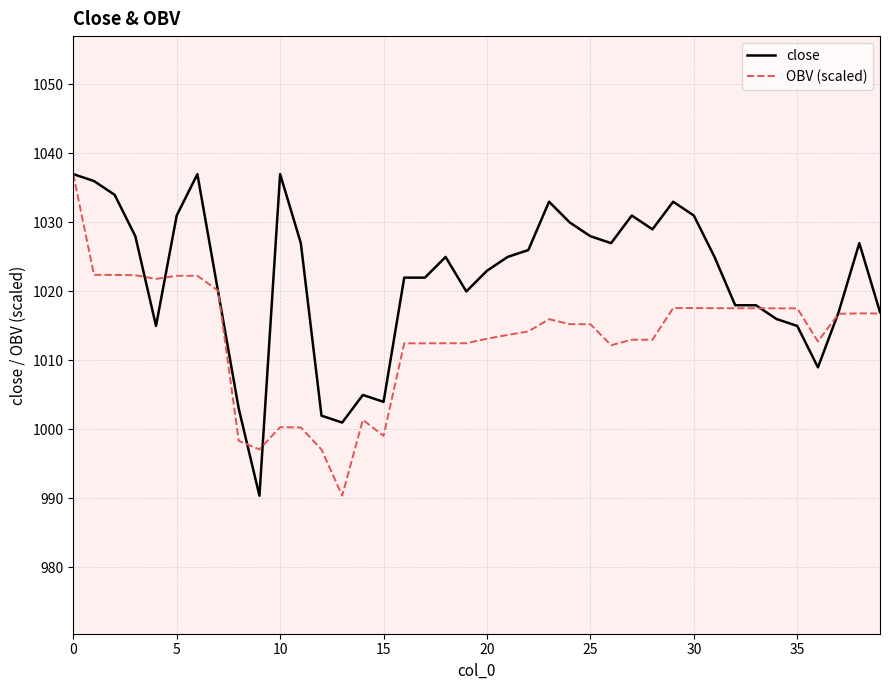

Rank the series by their average value, from lowest to highest.

OBV (scaled), close